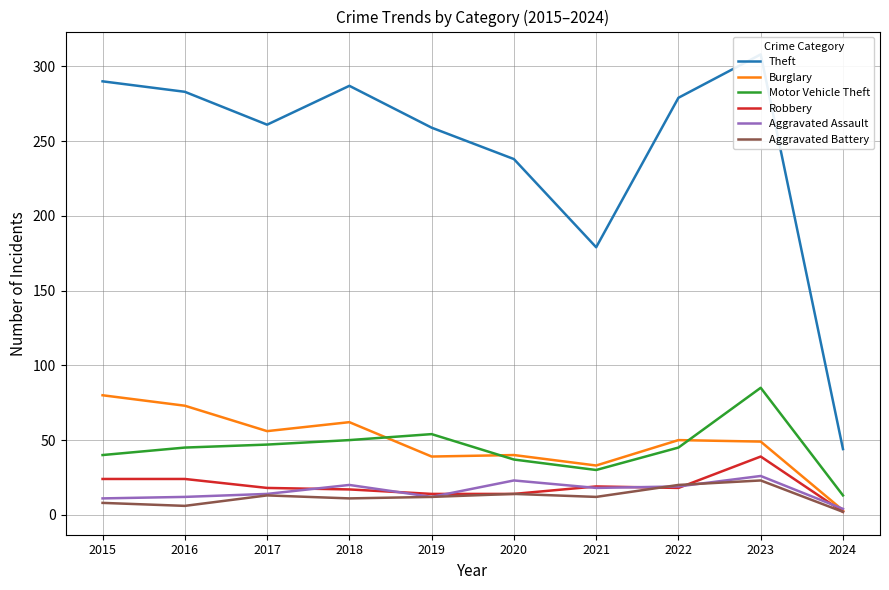

What is the maximum value for Burglary?

80